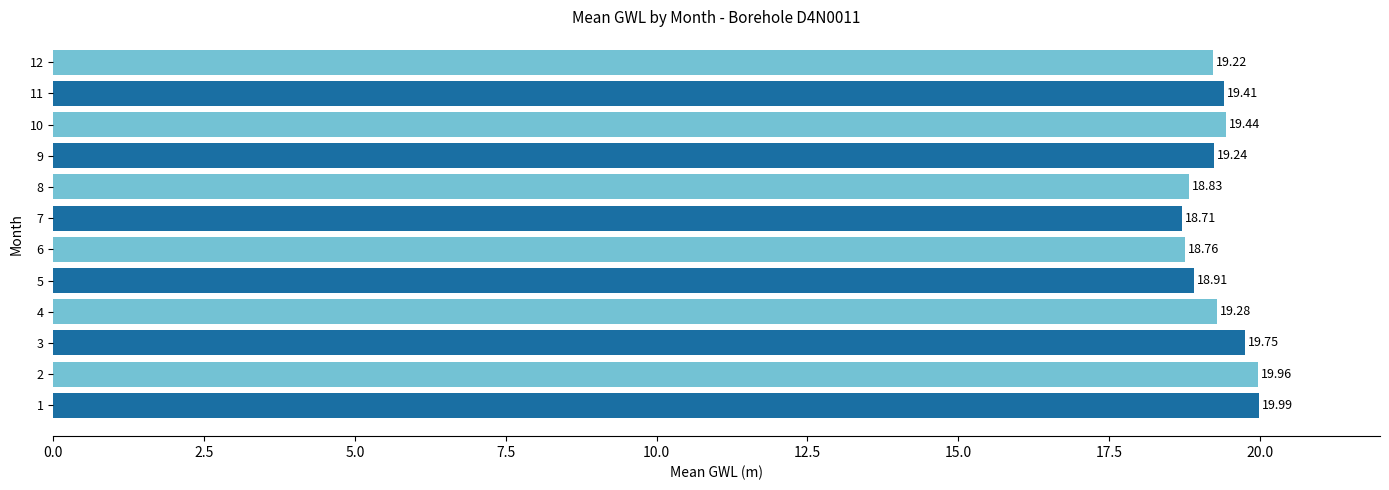

List the labels in order of value, largest first.

1, 2, 3, 10, 11, 4, 9, 12, 5, 8, 6, 7